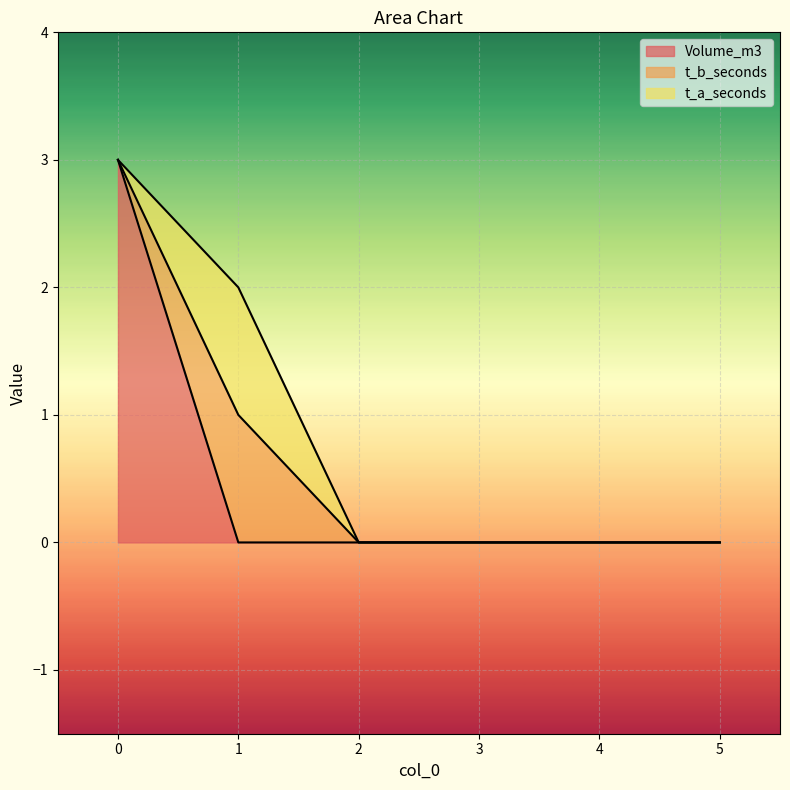

Reading left to right, what are all the values shown in this chart?

Volume_m3: 3	0	0	0	0	0
t_b_seconds: 0	1	0	0	0	0
t_a_seconds: 0	1	0	0	0	0